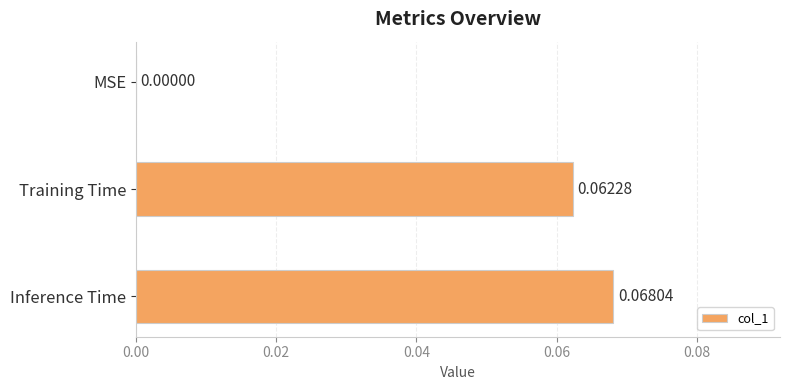

Where is the data nearest to the value 0?

MSE